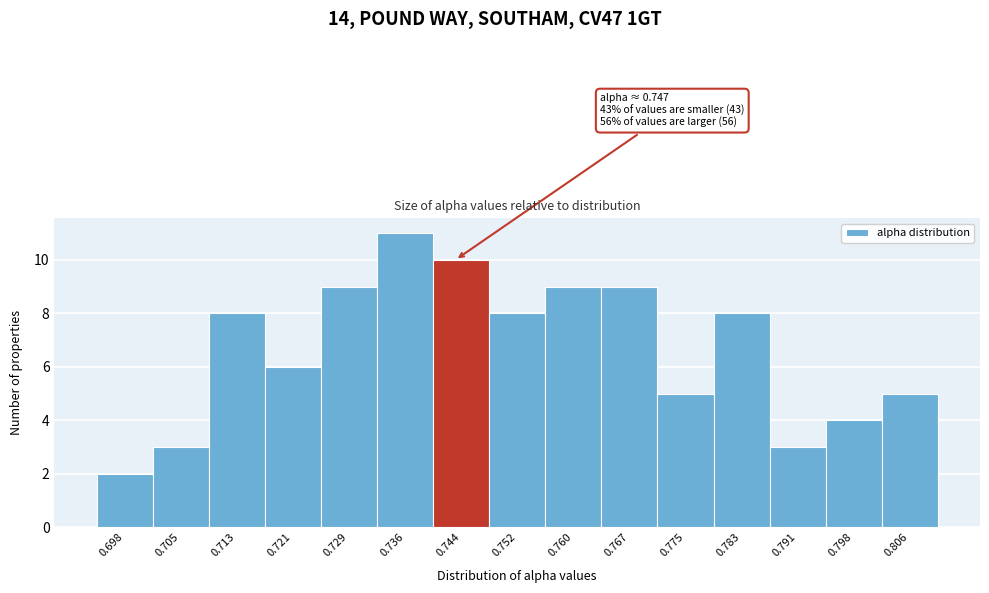

Reading right to left, what are all the values shown in this chart?

5	4	3	8	5	9	9	8	10	11	9	6	8	3	2